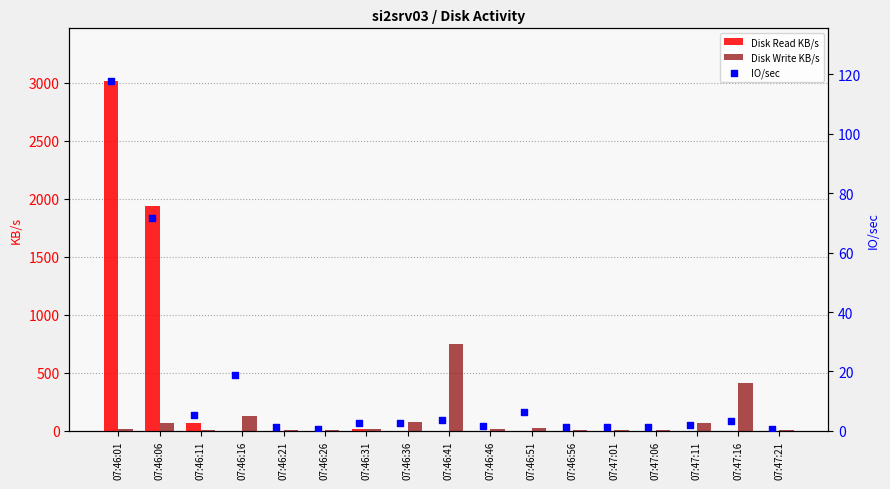

Which series has the largest Y range (max minus min)?

Disk Read KB/s